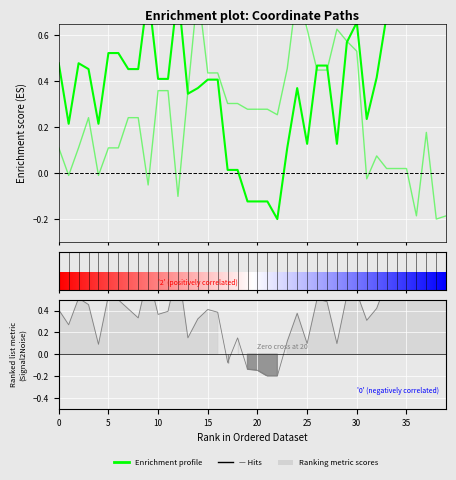

What is the difference between the second highest and minimum values in the x1 series?

1.0